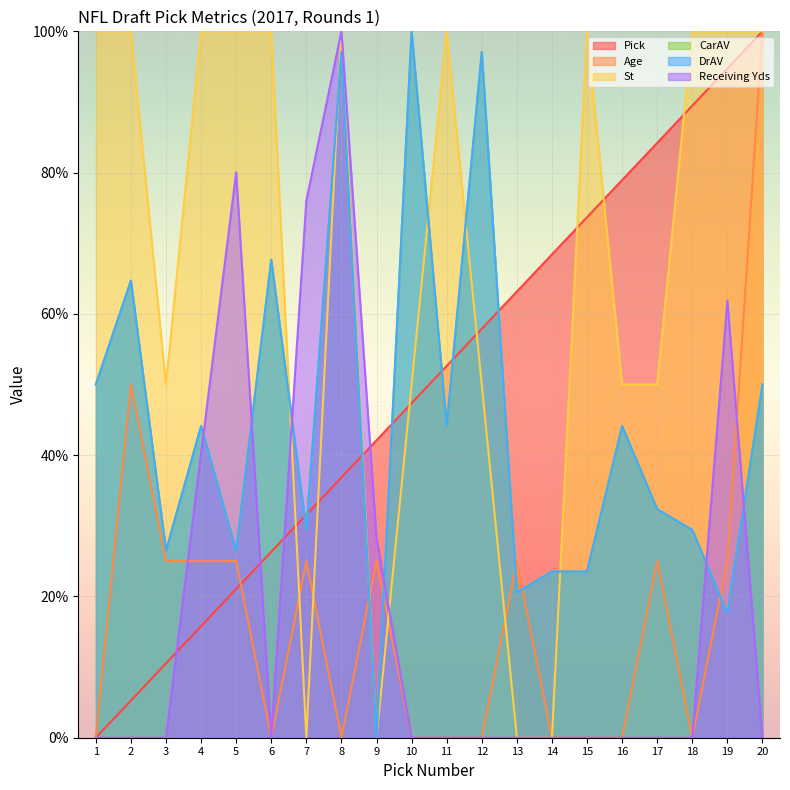

What are all the series names shown in the legend?

Pick, Age, St, CarAV, DrAV, Receiving Yds